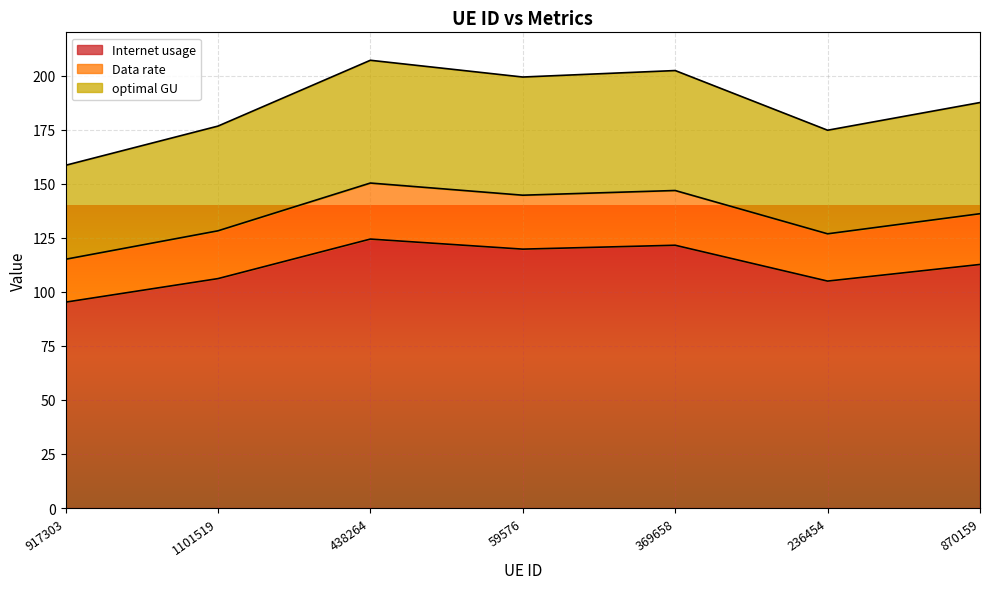

What is the difference between the highest and lowest values at 59576?

79.6